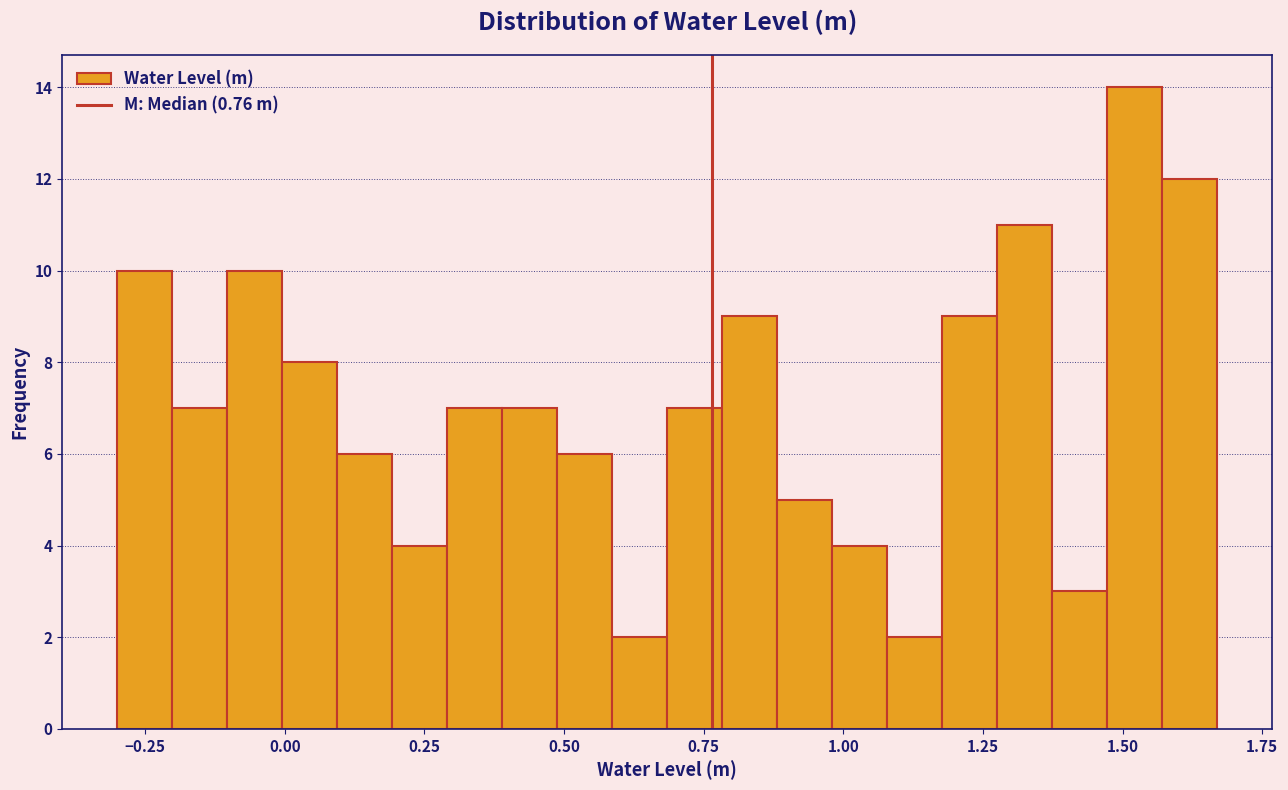

Read against the x-axis, roughly where is the centre of the tallest bar?

1.50